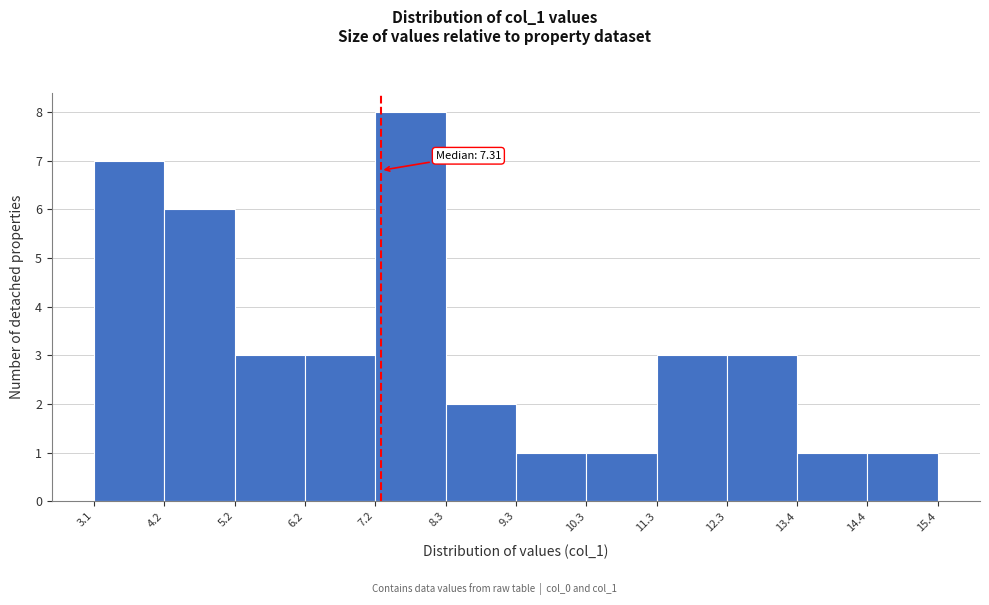

Which range on the x-axis has the tallest bar?

7.2 to 8.3